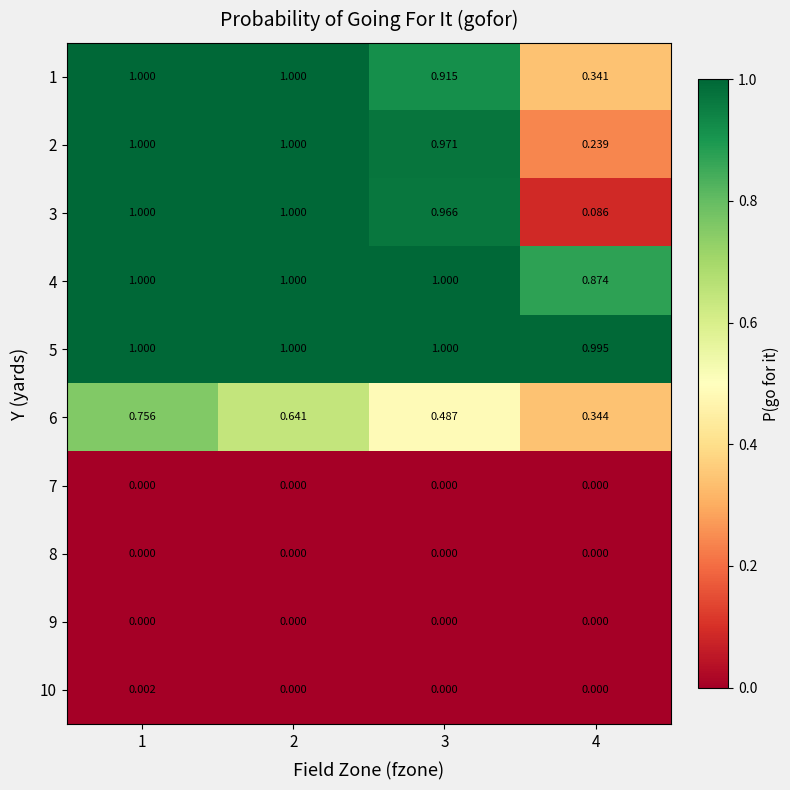

Is the value of 10 at 1 greater than the value of 9 at 4?

Yes